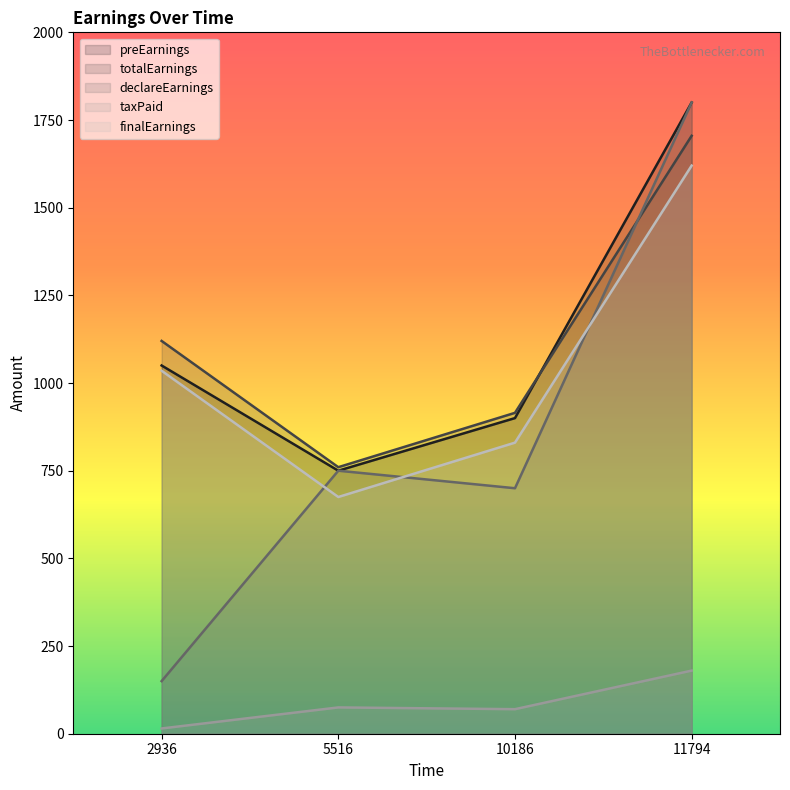

Does the chart display data point markers on the line(s)?

No